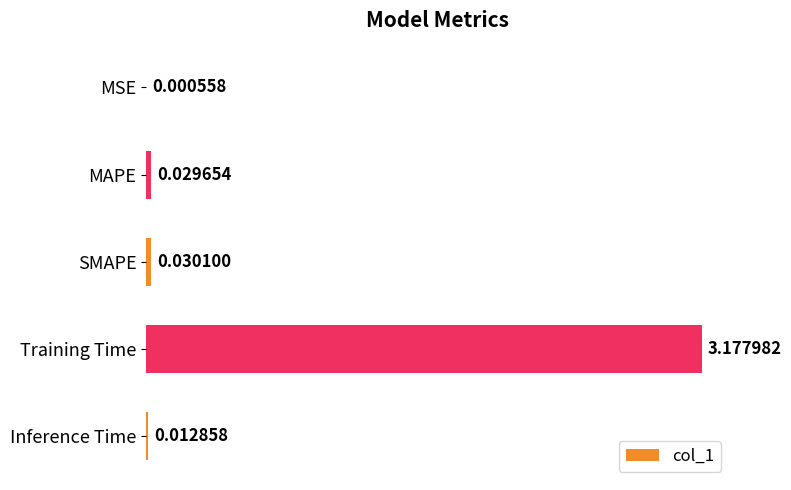

Which has a higher value, Training Time or Inference Time?

Training Time